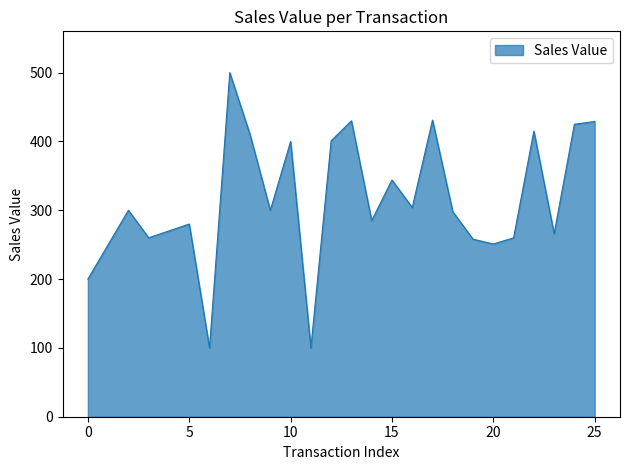

What is the minimum value shown in the chart?

100